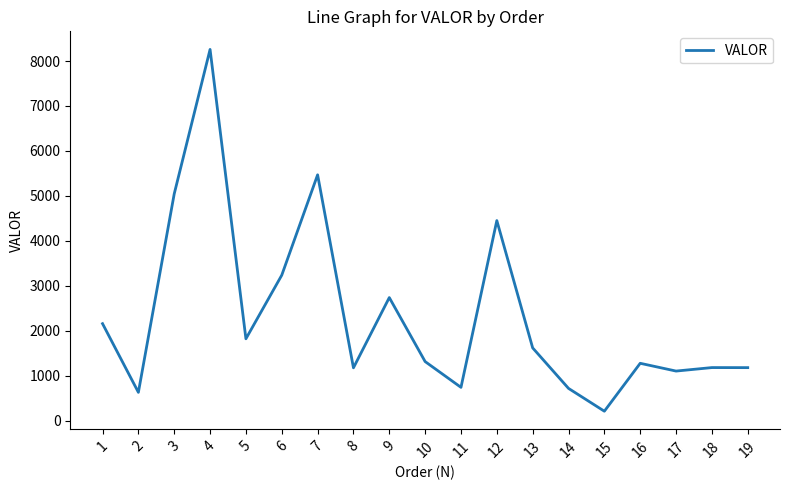

What is the change in value from 3 to 17?

-3942.9